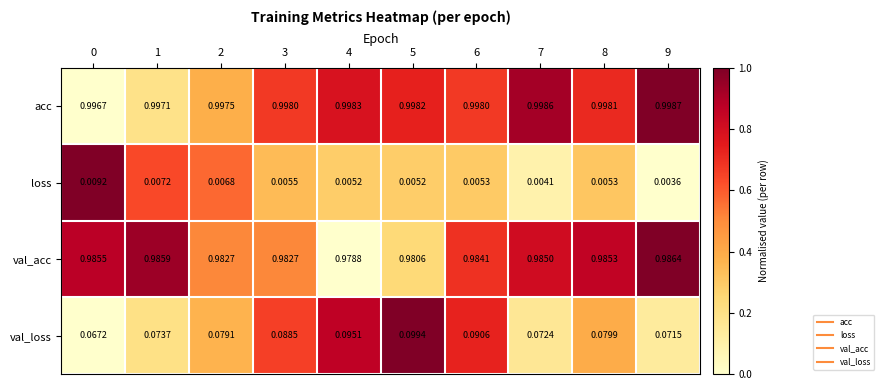

What is the total value across all series at 3?

2.1